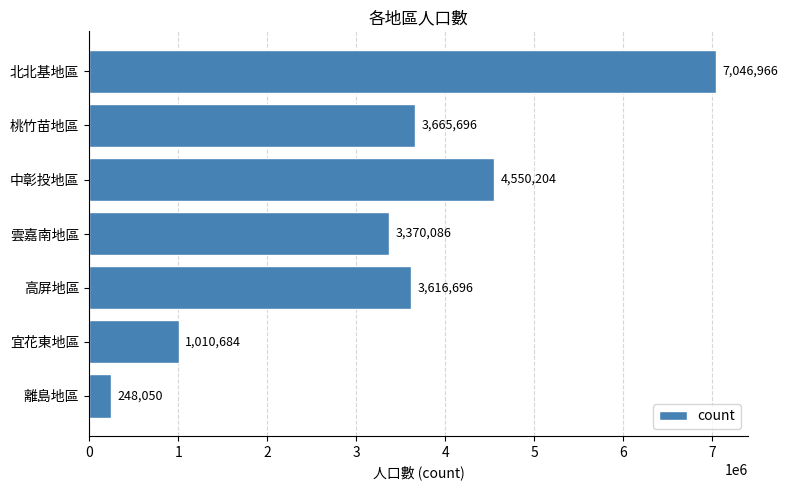

Approximately how many times larger is the value at 雲嘉南地區 compared to 桃竹苗地區?

0.9